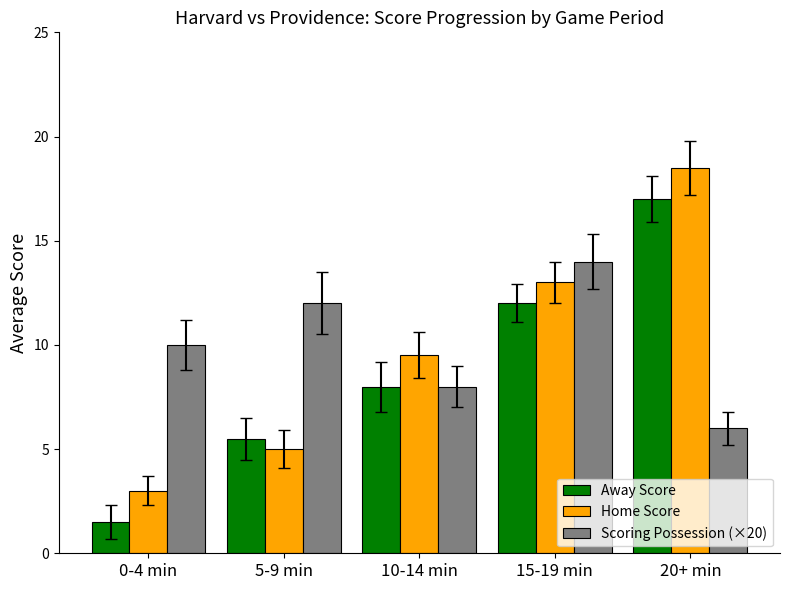

Rank the series by their average value, from lowest to highest.

Away Score, Home Score, Scoring Possession (×20)